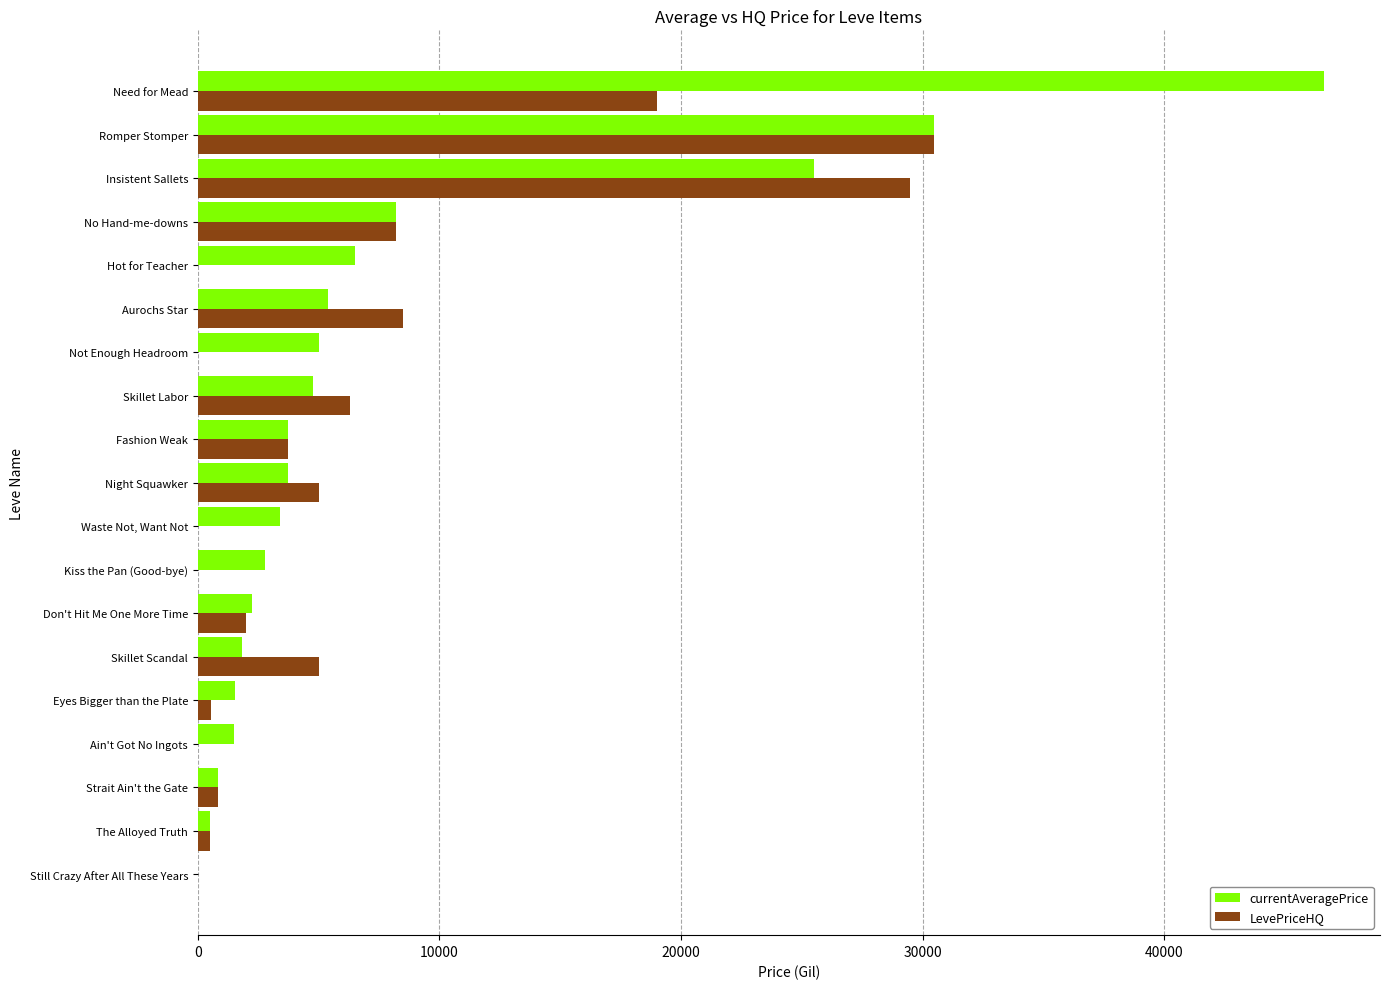

What is the sum of all LevePriceHQ values?

119652.6